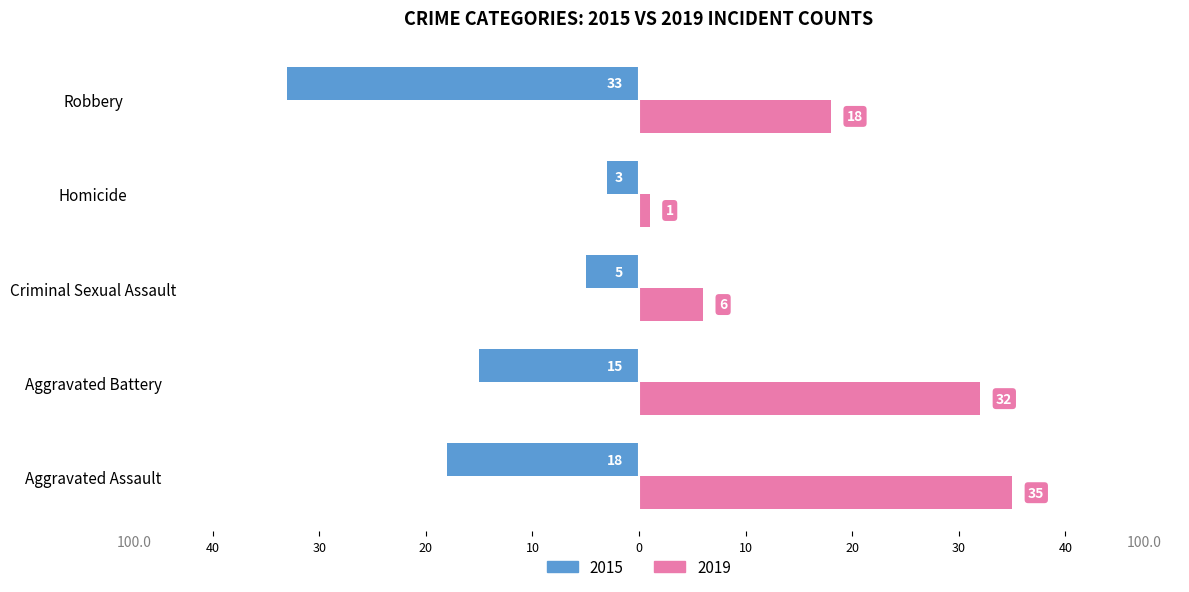

What is the highest value of the 2019 series?

35